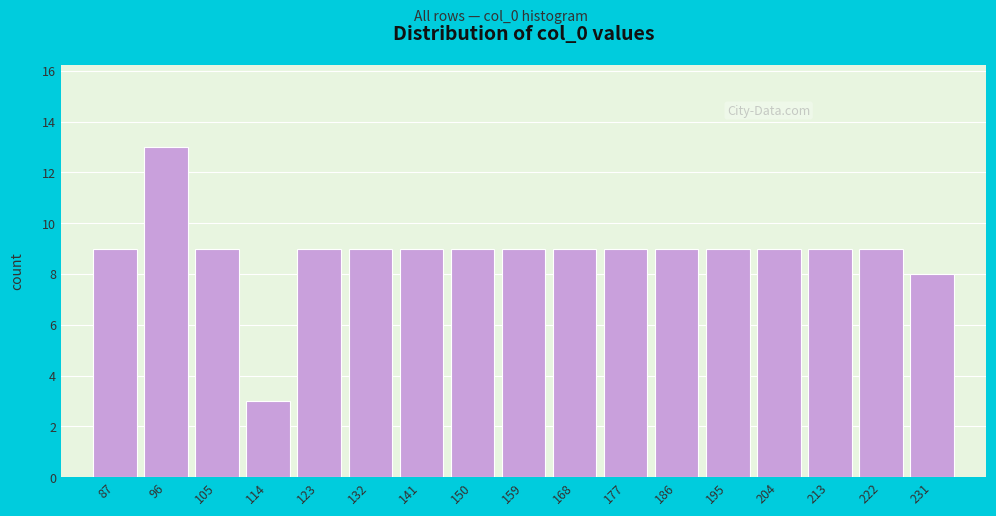

Reading right to left, transcribe all the data shown in this chart.

231=8	222=9	213=9	204=9	195=9	186=9	177=9	168=9	159=9	150=9	141=9	132=9	123=9	114=3	105=9	96=13	87=9